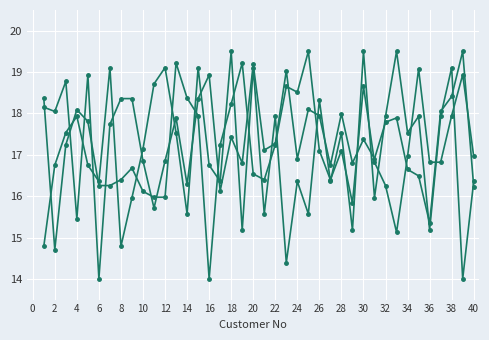

Count the number of categories in the chart.

40